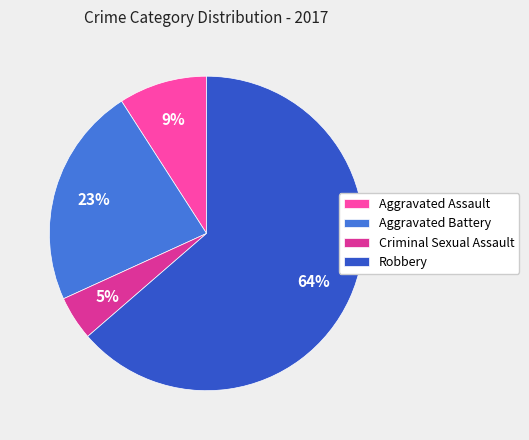

To the nearest percent, what is the combined percentage of Robbery and Criminal Sexual Assault?

68%